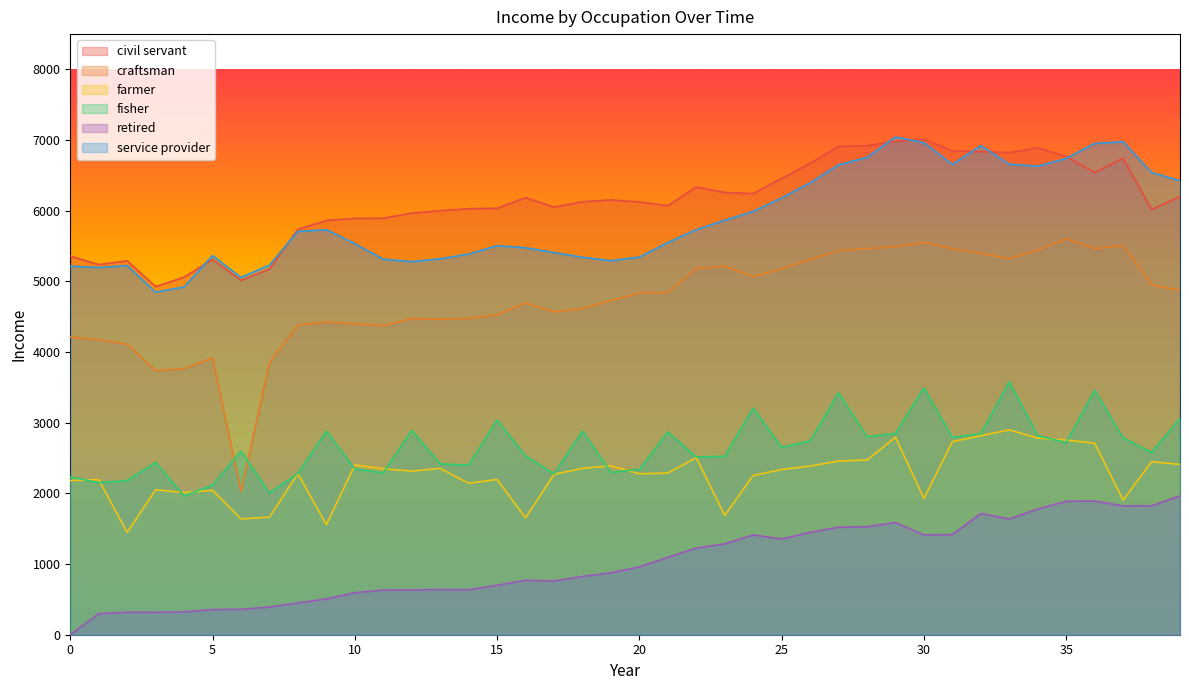

In fisher, how many points are lower than both neighbors (excluding endpoints)?

13